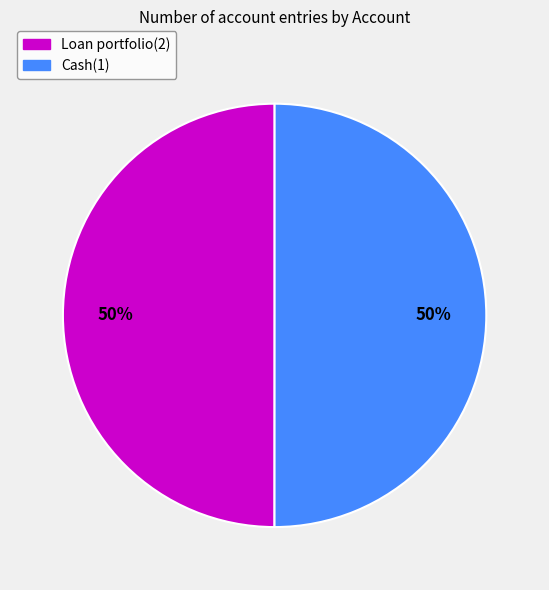

How many slices are in this pie chart?

2